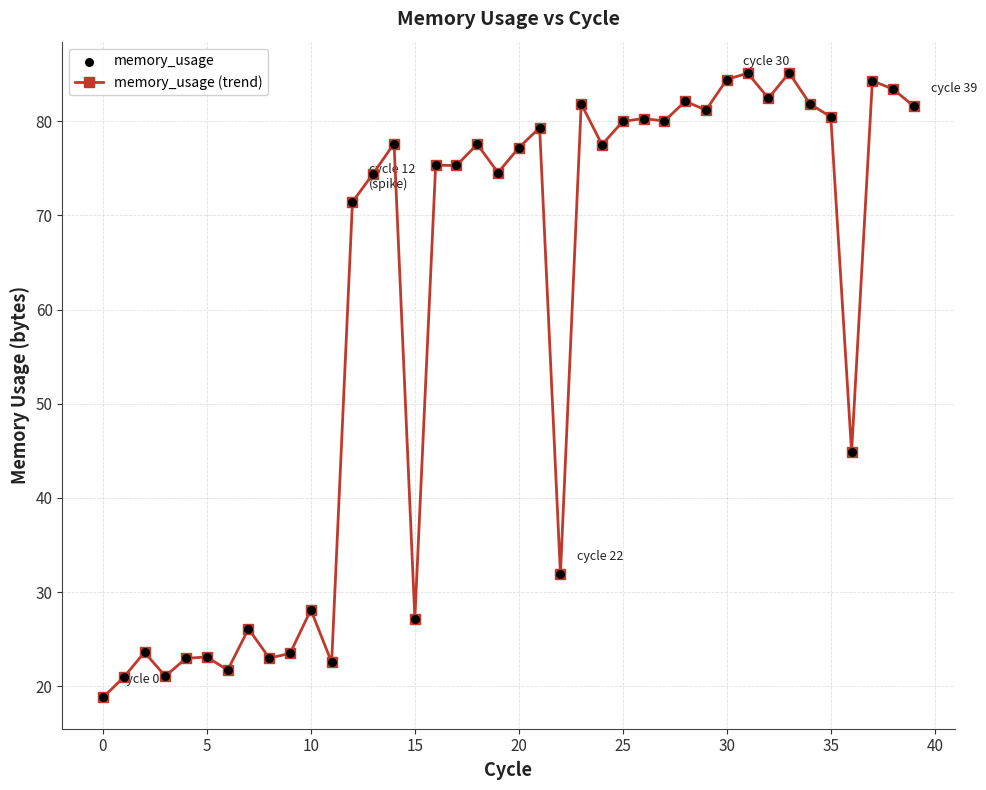

What is the difference between the second highest and second lowest values?

64.1